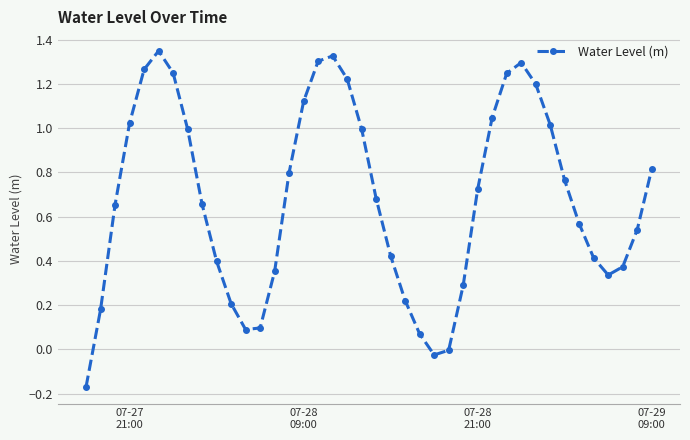

How many points are higher than both their immediate neighbors (excluding endpoints)?

3